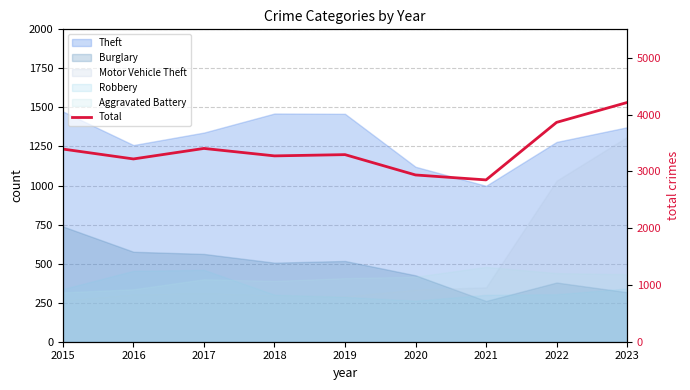

How many interior local valleys (lower than both neighbors) does the data have?

3